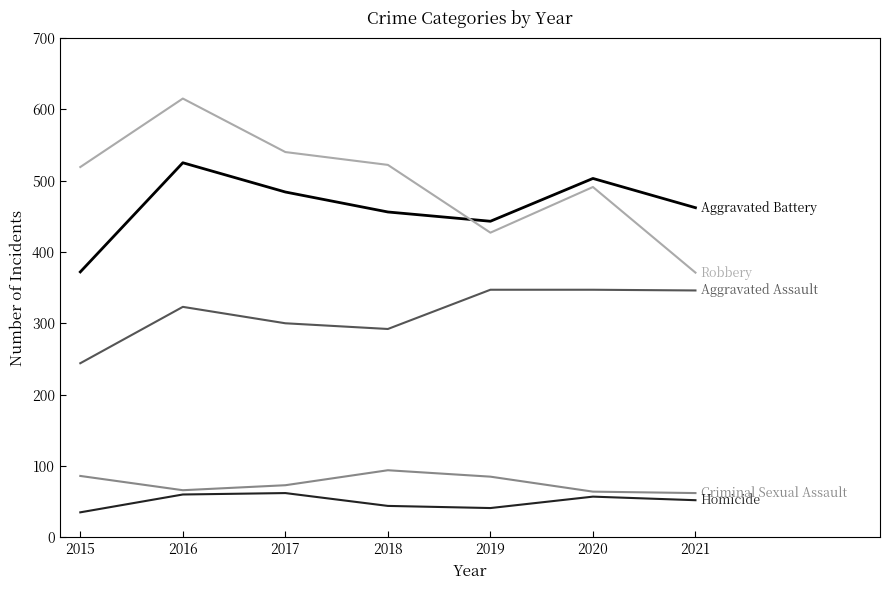

What is the minimum value shown in the chart?

35